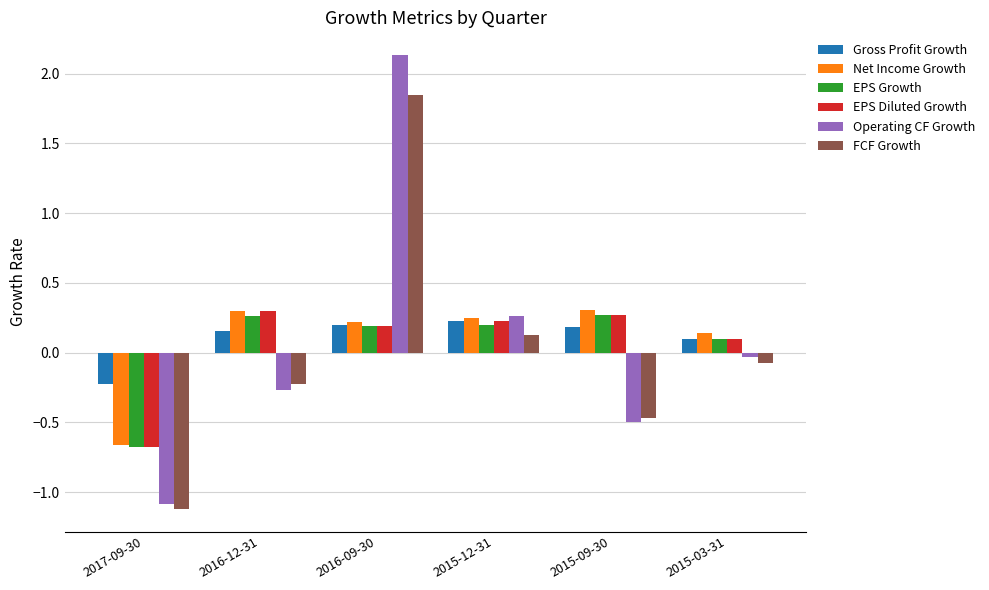

Count the number of data series in this chart.

6